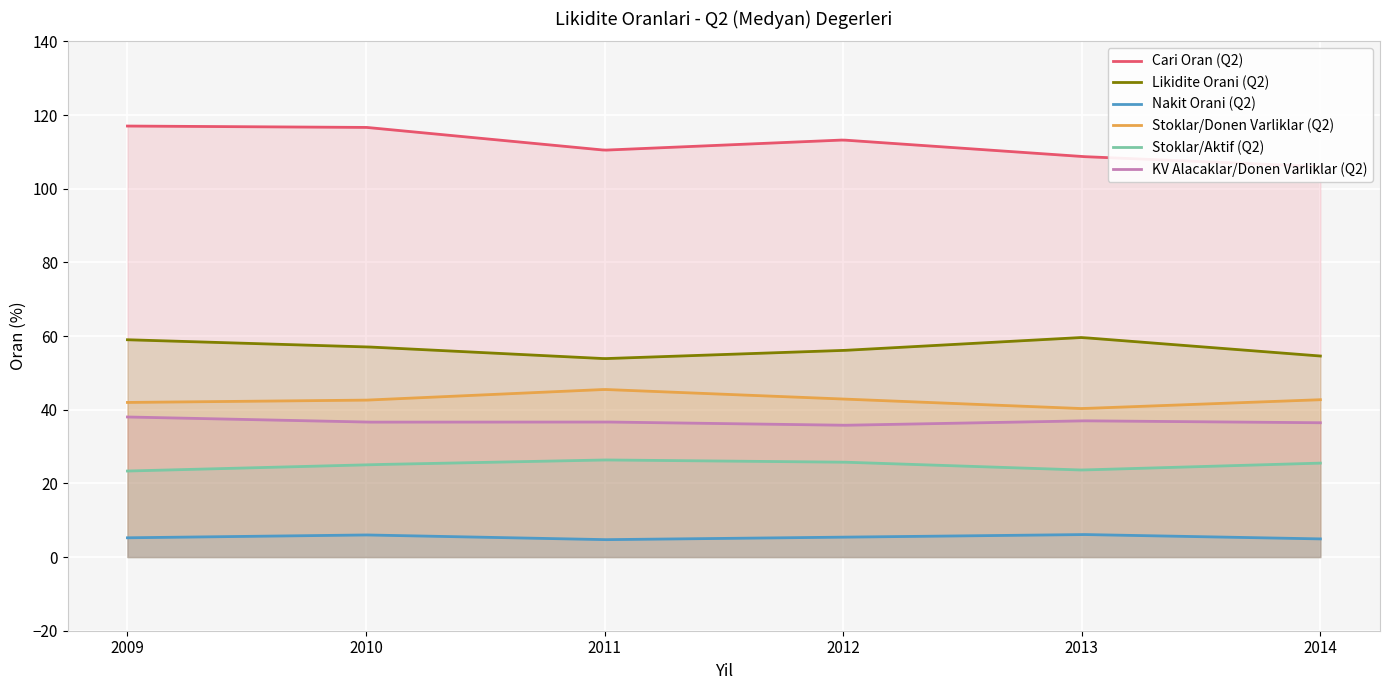

The value of KV Alacaklar/Donen Varliklar (Q2) at 2009 is 7.9. True or false?

False